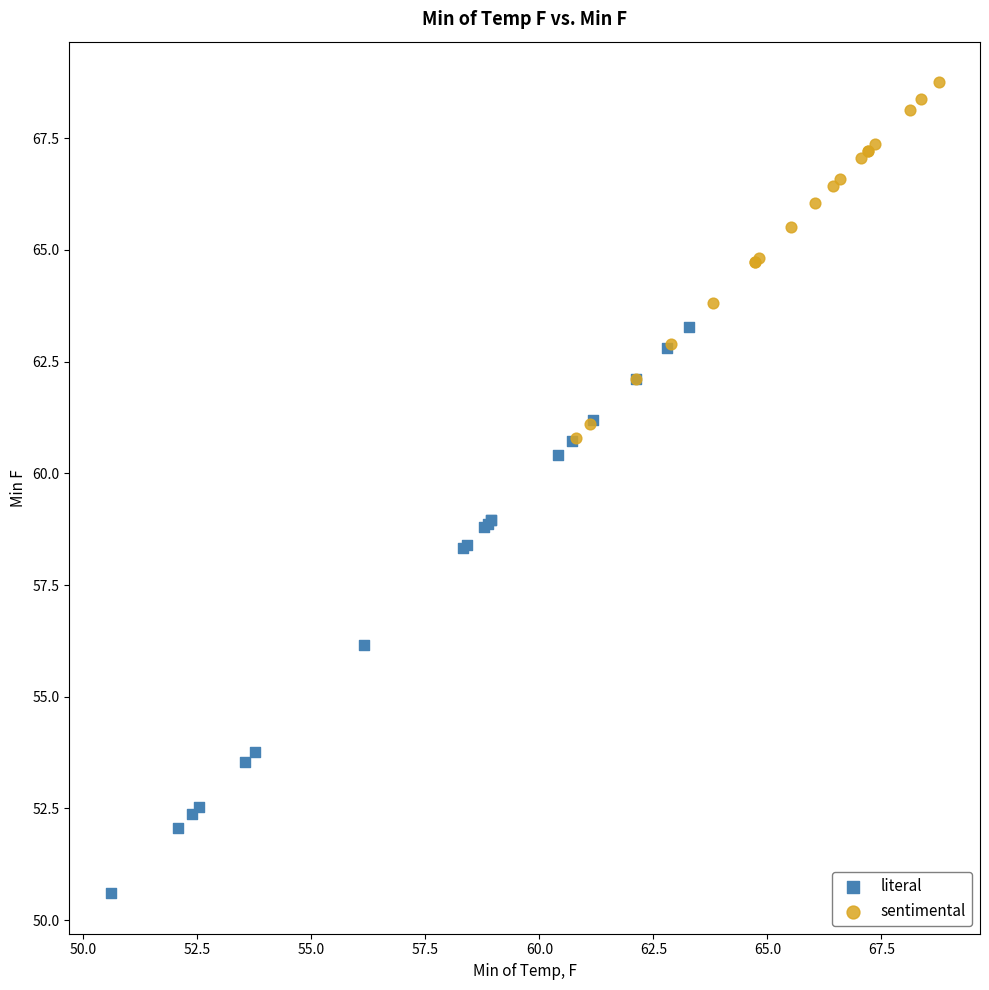

Which series has the widest spread of Y values?

literal